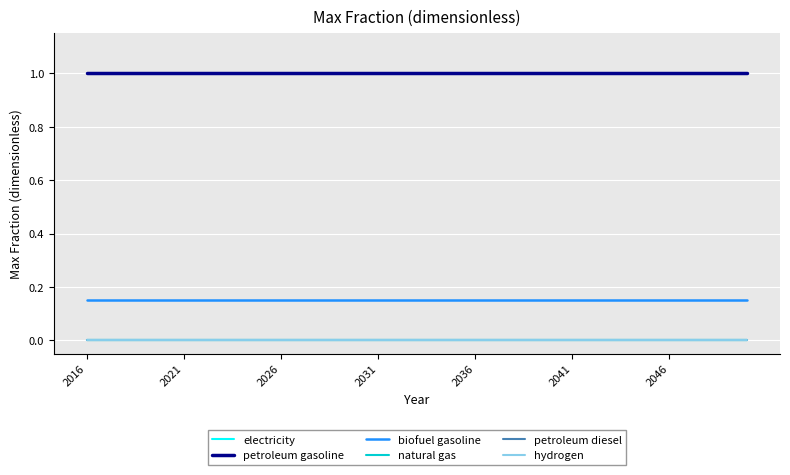

True or false: natural gas has more than 0 interior local peaks.

False